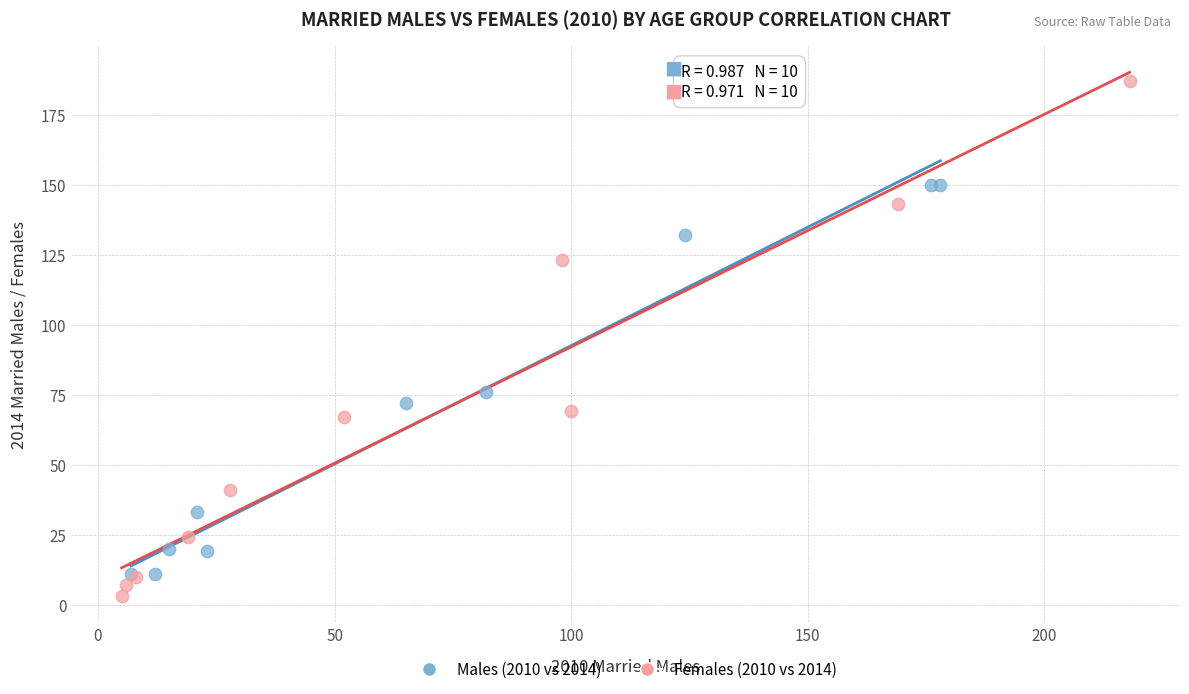

Which series reaches the minimum Y coordinate?

Females (2010 vs 2014)